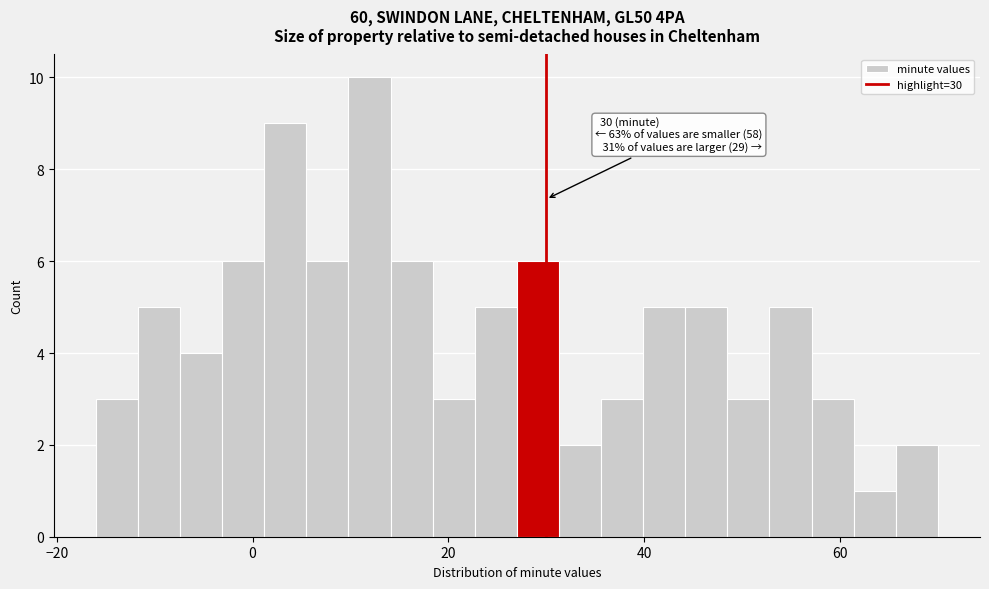

Around what value on the x-axis is the tallest bar? Give the approximate position of its centre, as read against the axis.

12